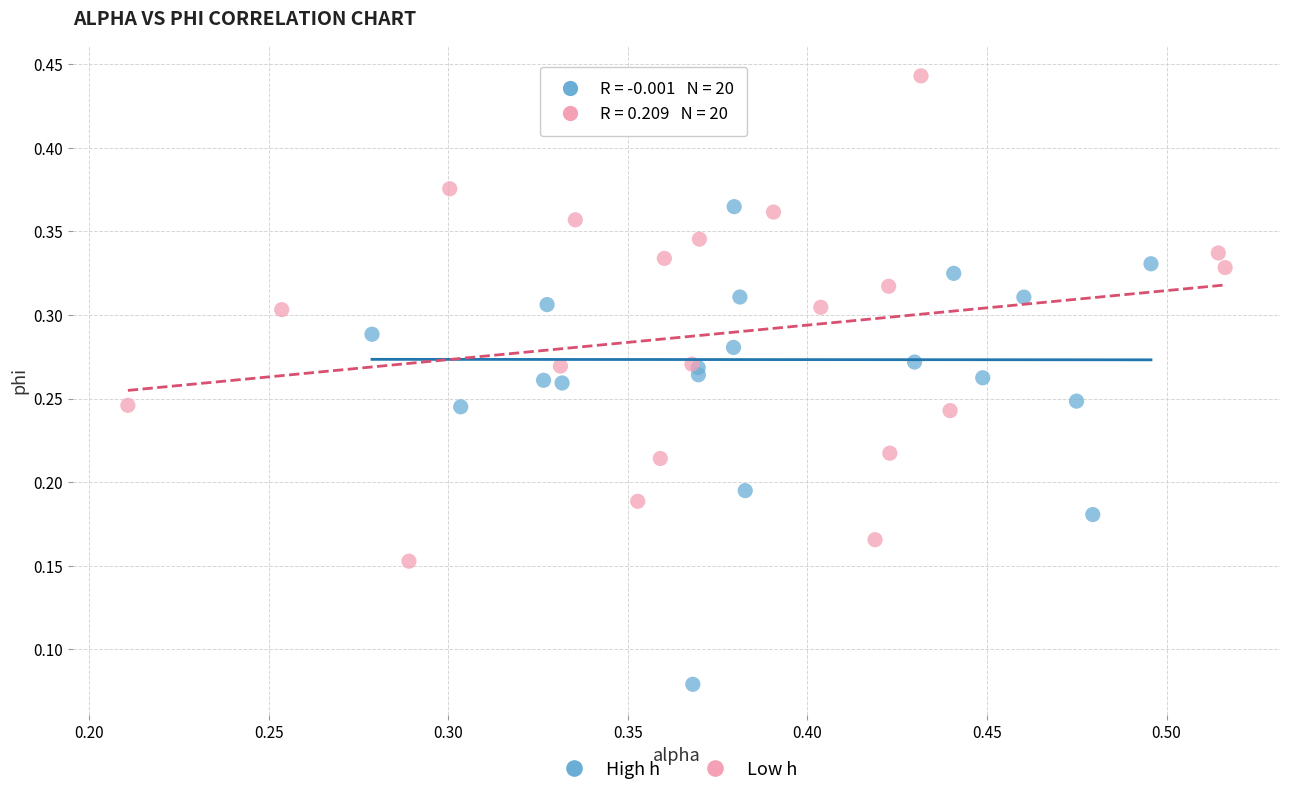

Which series contains the lowest Y value?

High h